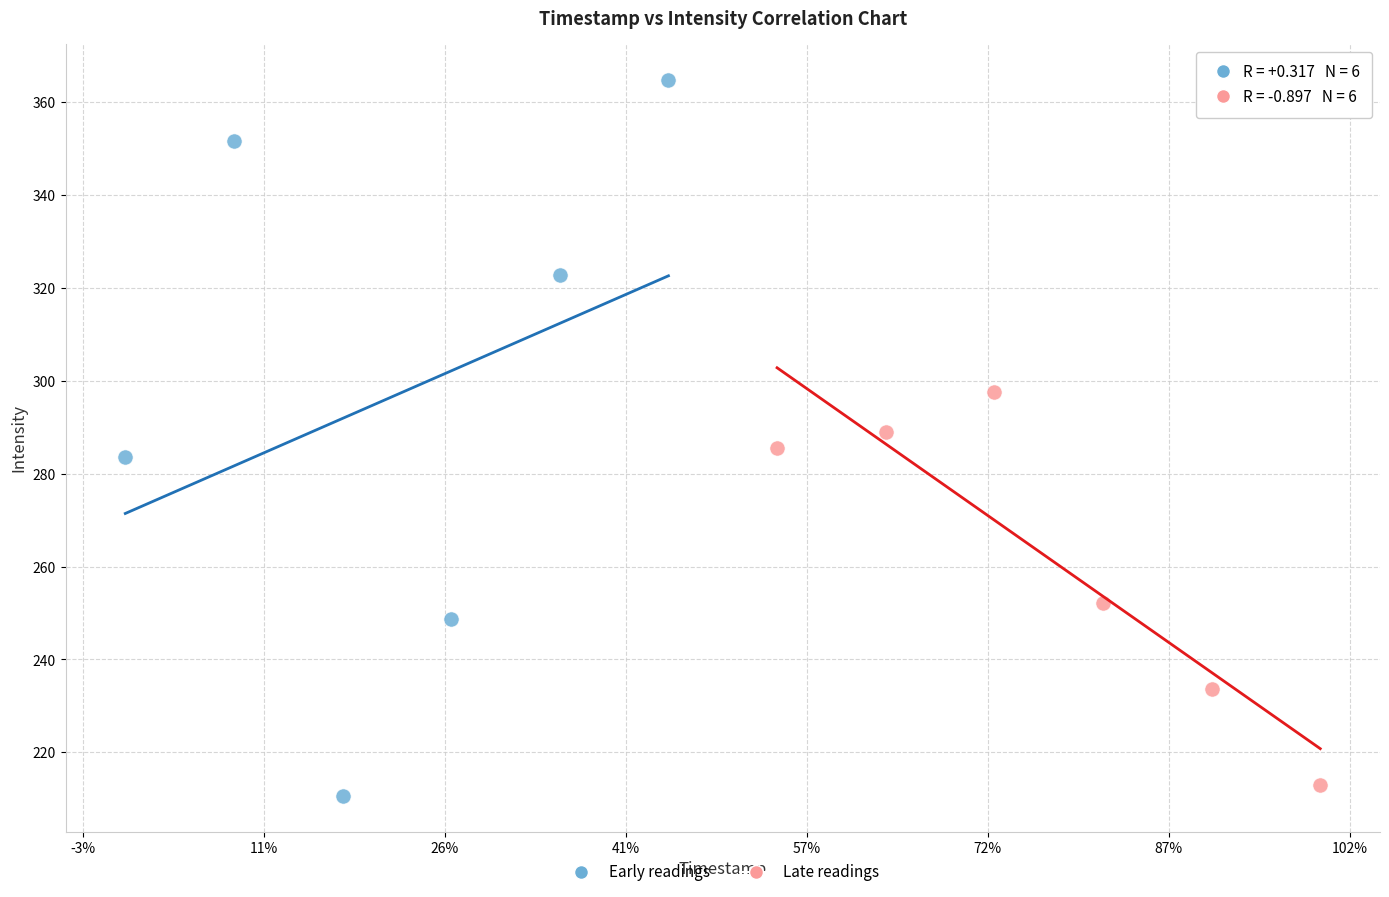

Which series contains the highest Y value?

Early readings